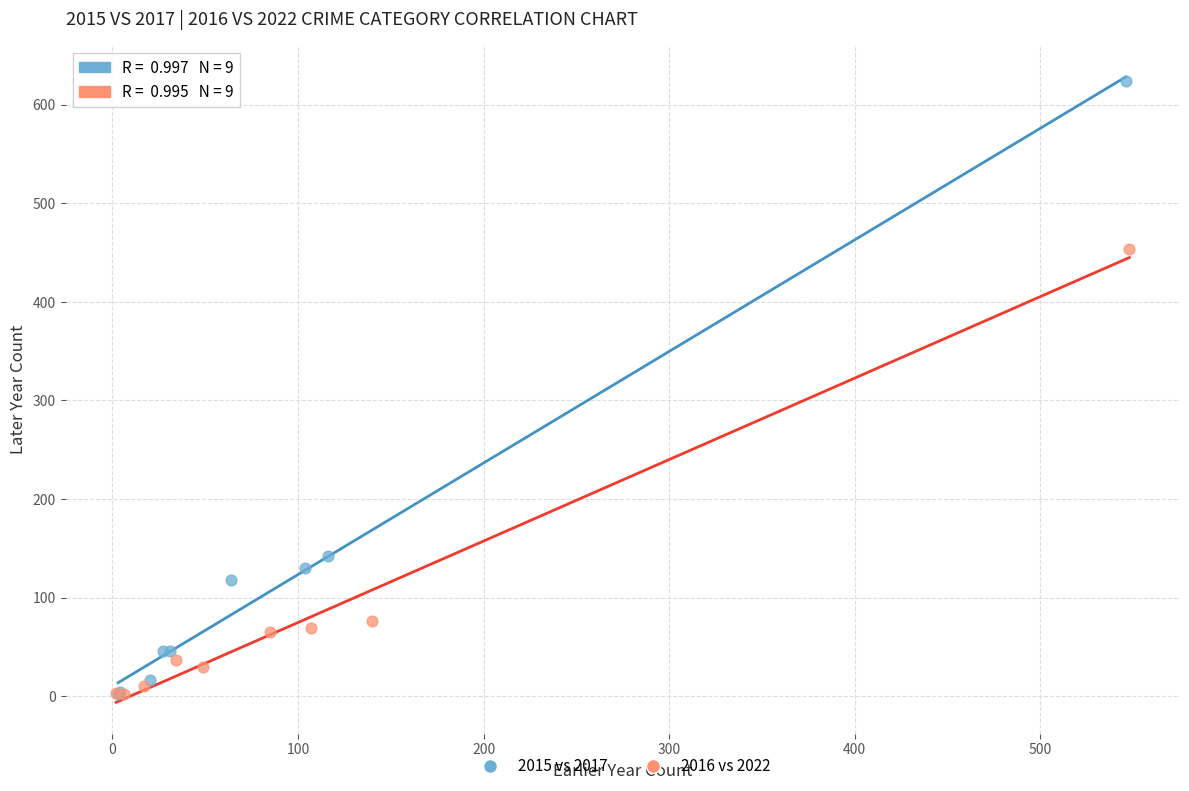

Which series has the largest Y range (max minus min)?

2015 vs 2017